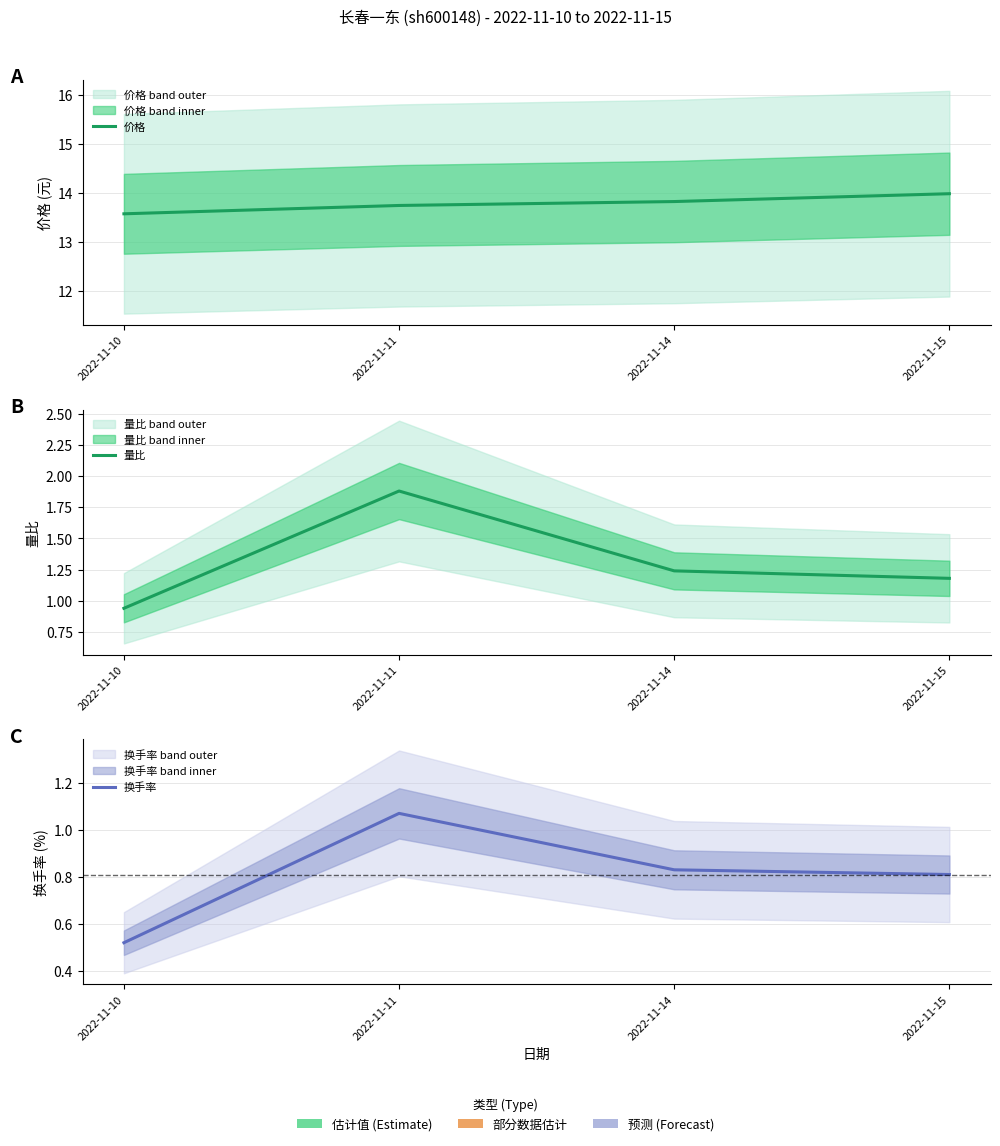

Is it true that 换手率 equals 0.8 at 2022-11-14?

True